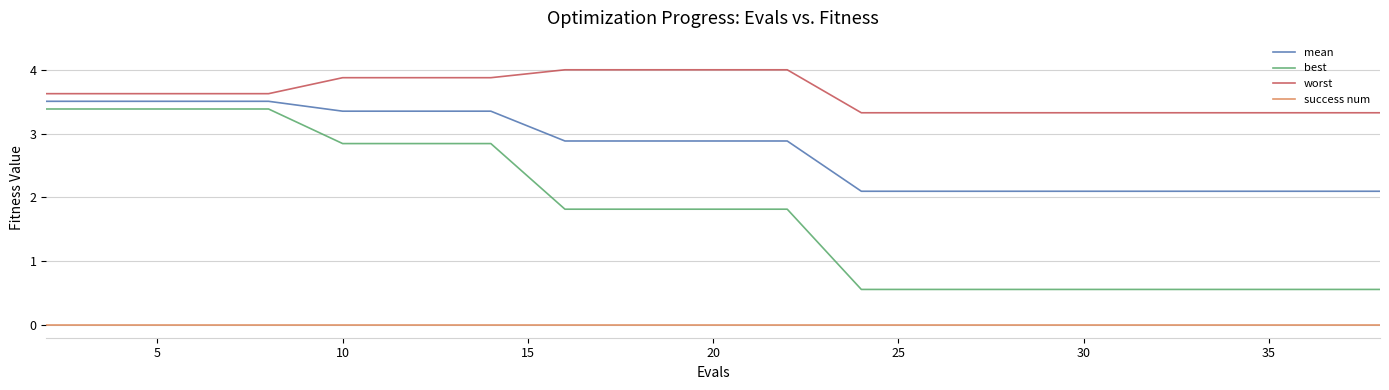

Which series has the widest spread of values?

best